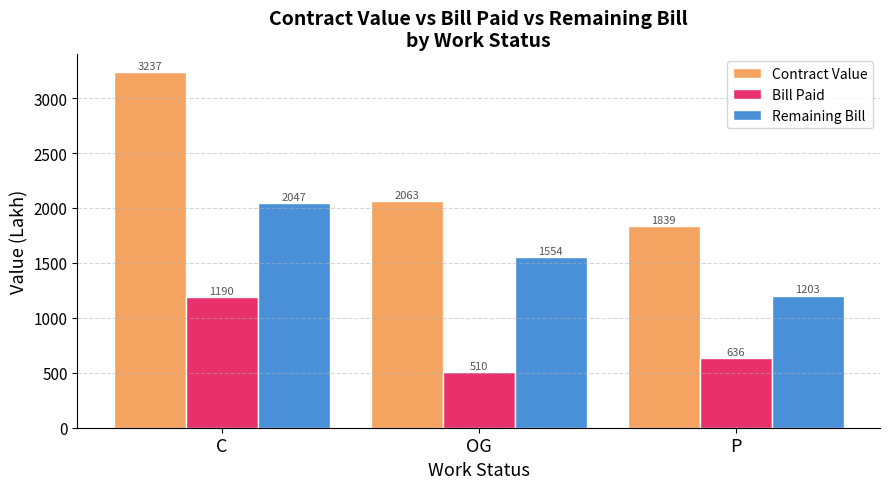

At which category does the chart reach its minimum across all series?

OG